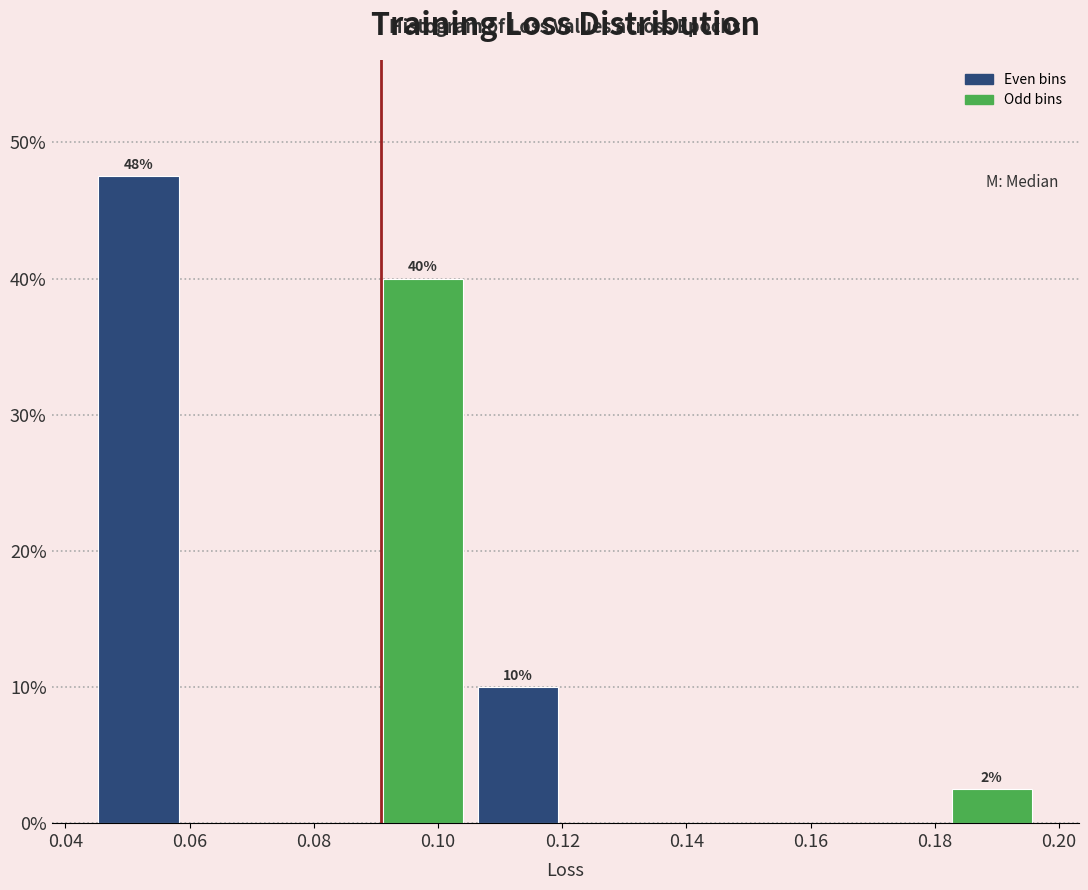

Which range on the x-axis has the tallest bar?

0.044 to 0.060